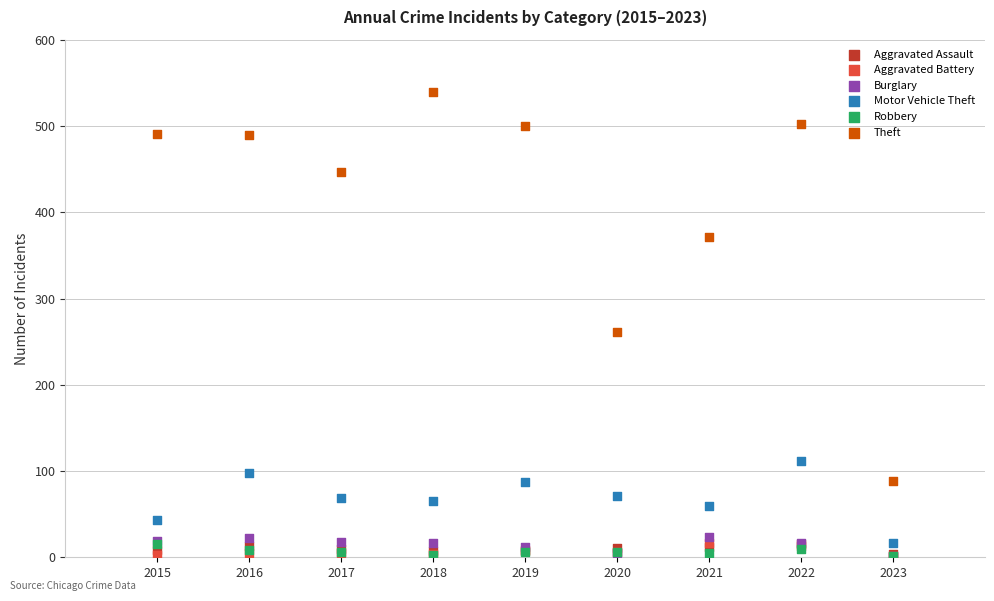

Which series has the largest Y range (max minus min)?

Theft